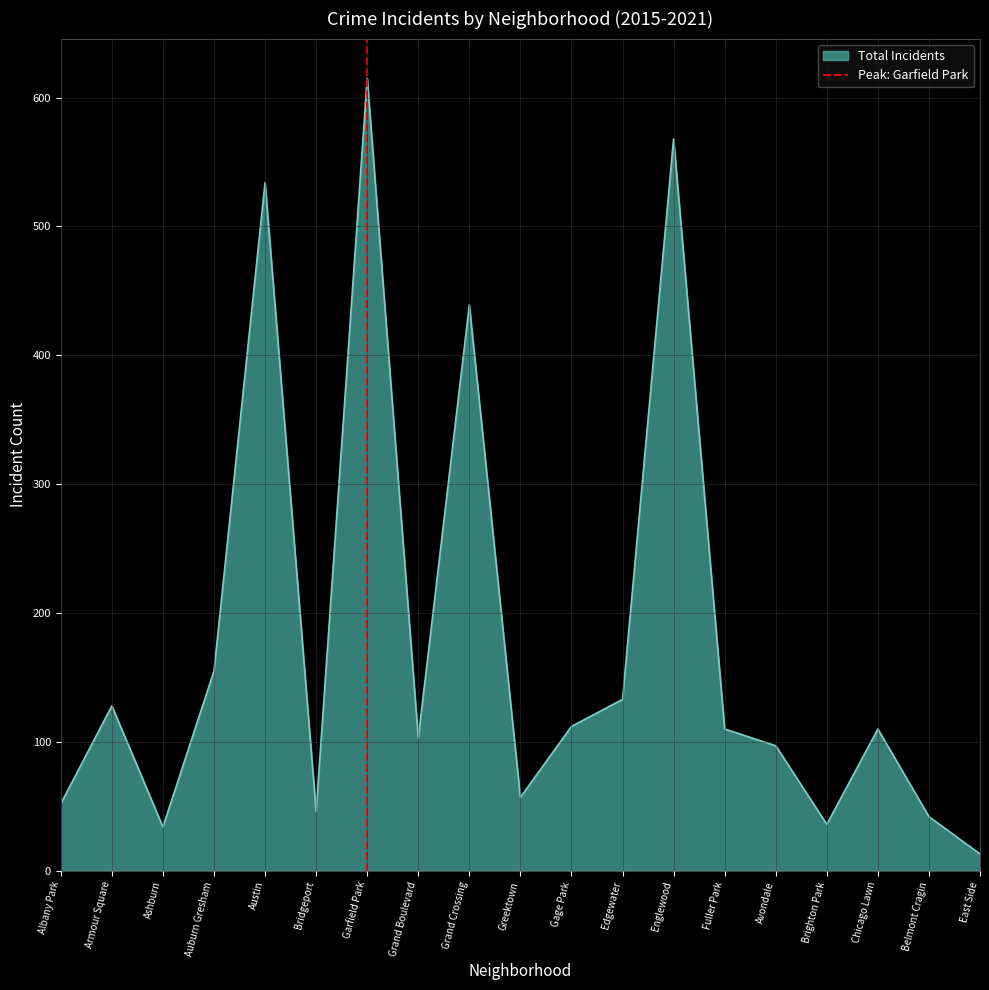

What value does the Total Incidents series have at Belmont Cragin?

42